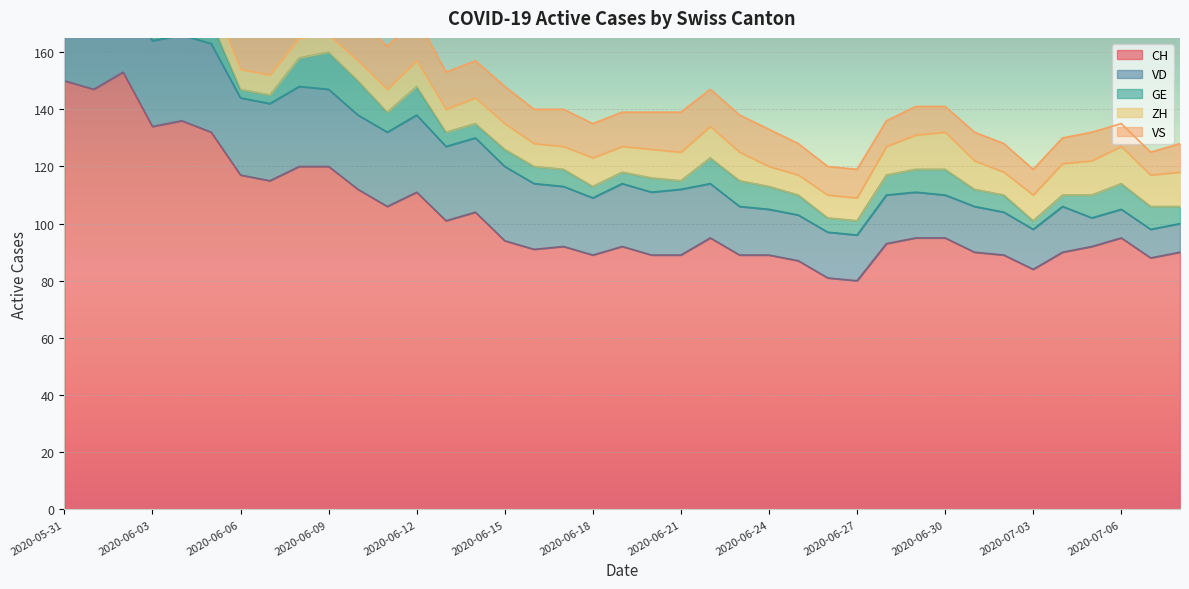

True or false: ZH has more than 2 points higher than both neighbors.

True